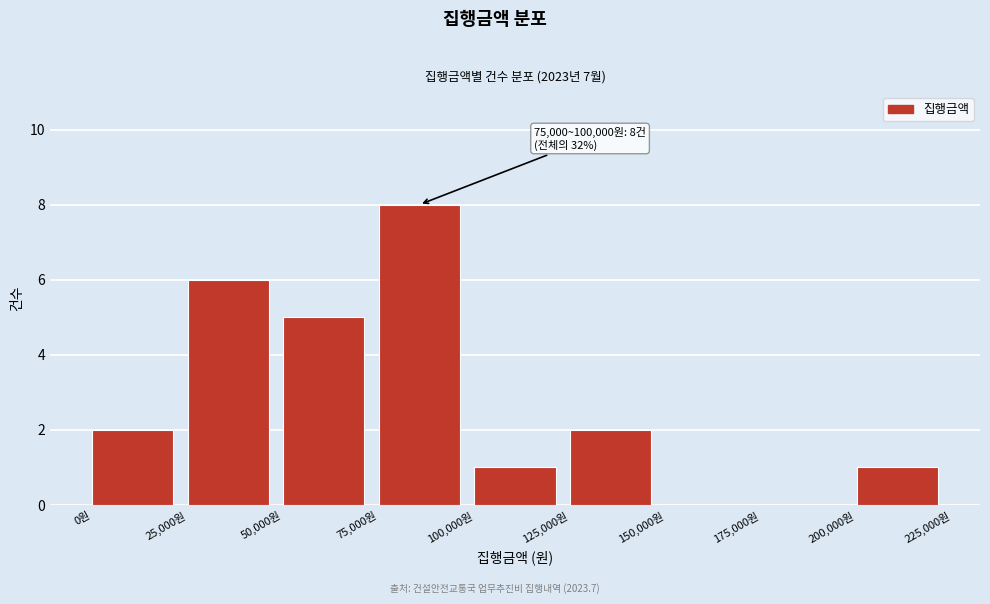

Over which range of the x-axis is the bar tallest?

75000 to 100000